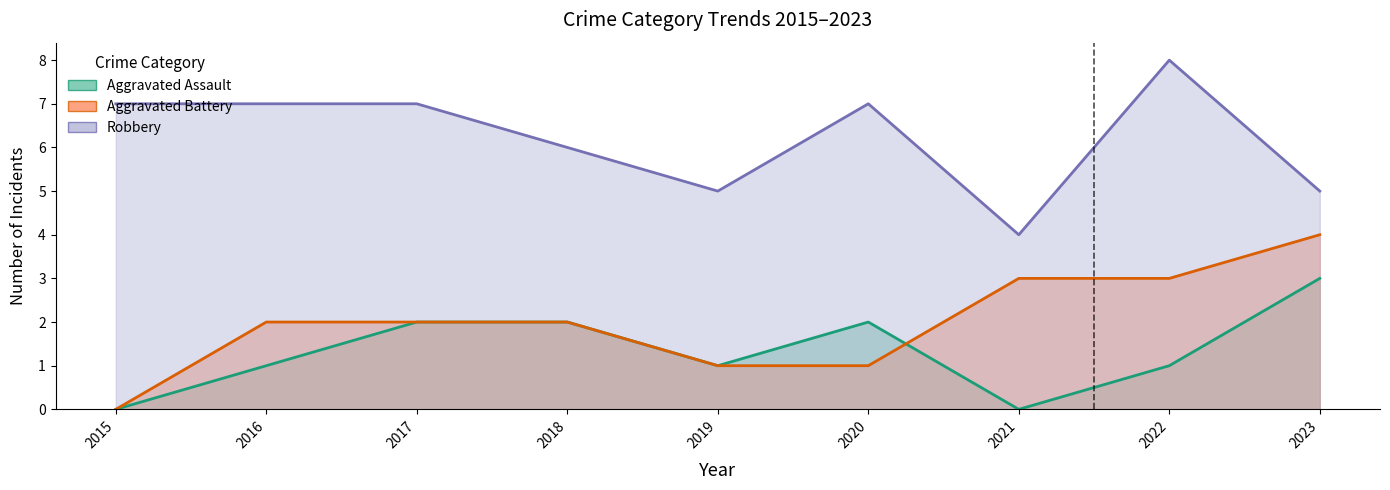

Rank the categories by Robbery value from highest to lowest.

2022, 2015, 2016, 2017, 2020, 2018, 2019, 2023, 2021